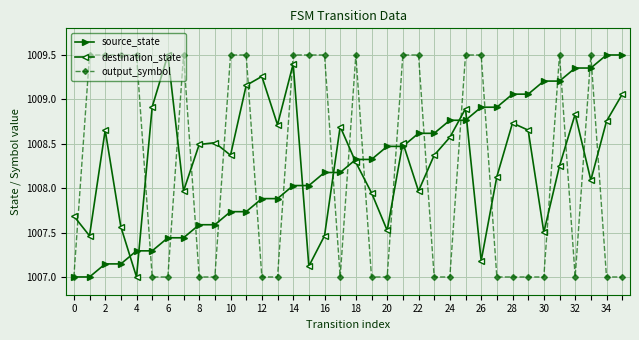

Is this an area chart (filled region under the line)?

No